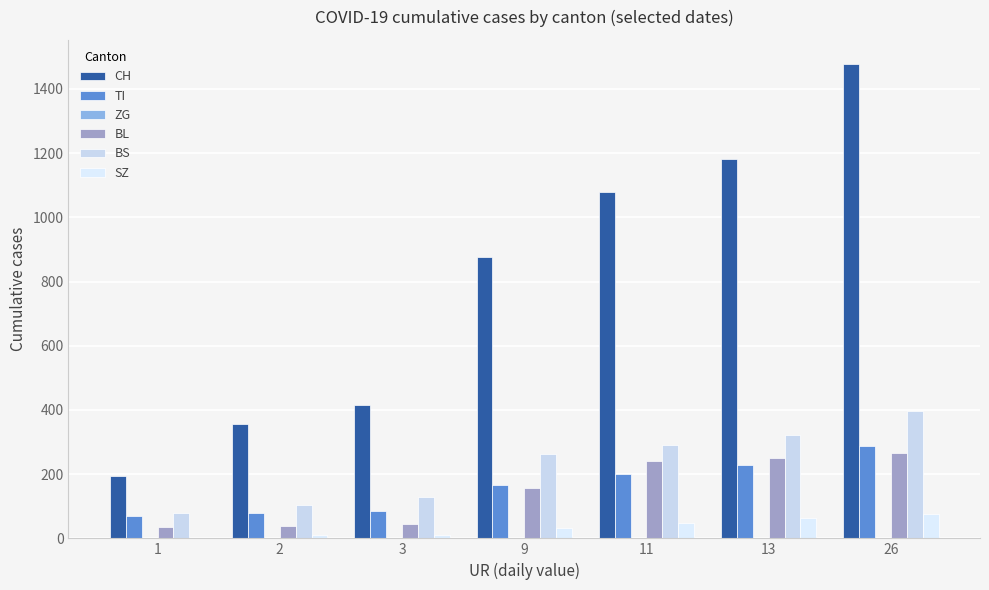

Between 1 and 2, which is larger?

2